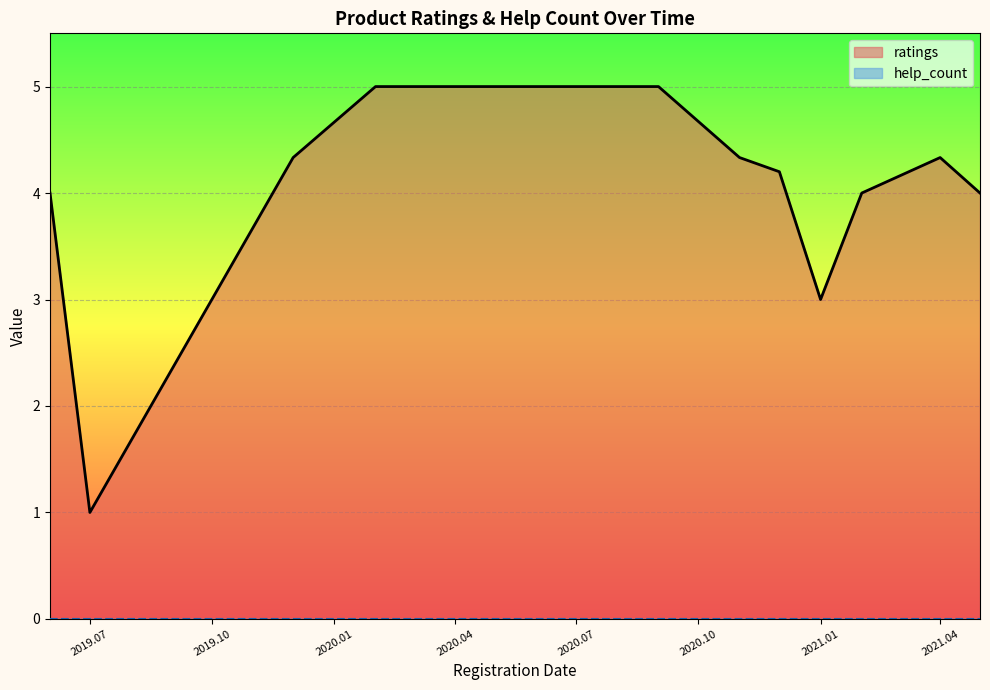

What is the sum of all ratings values?

53.2